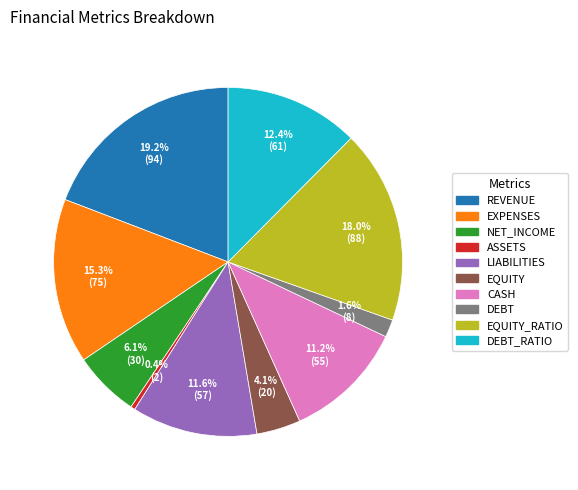

How many segments does this pie chart have?

10